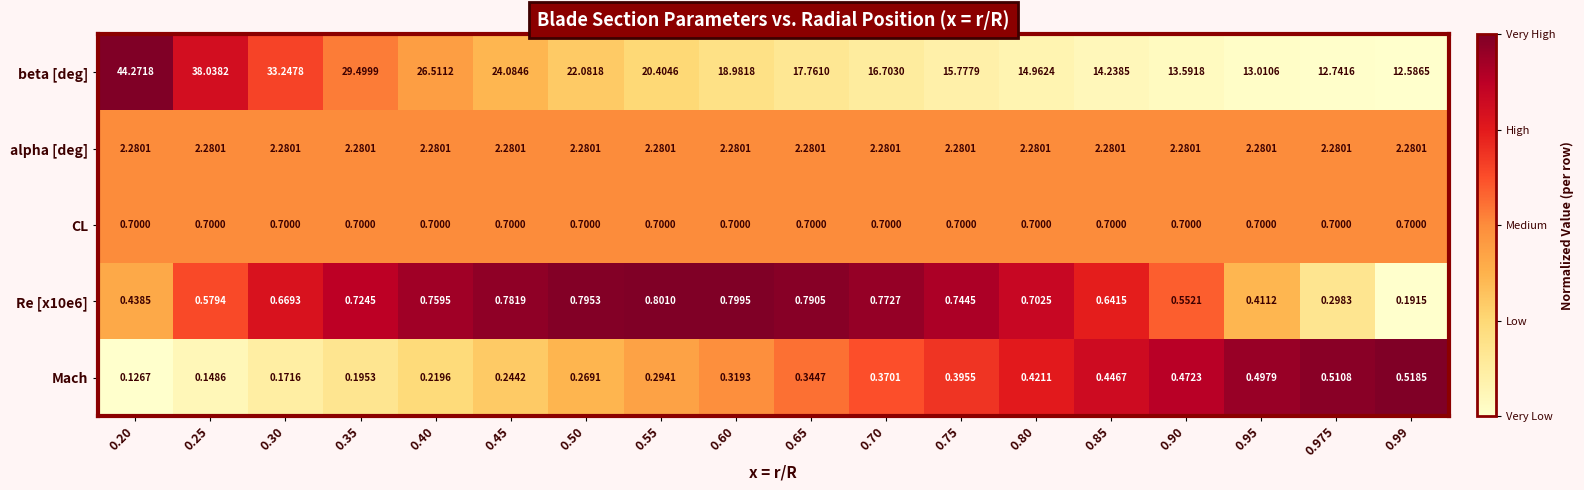

Which series has the largest total across all categories?

beta [deg]